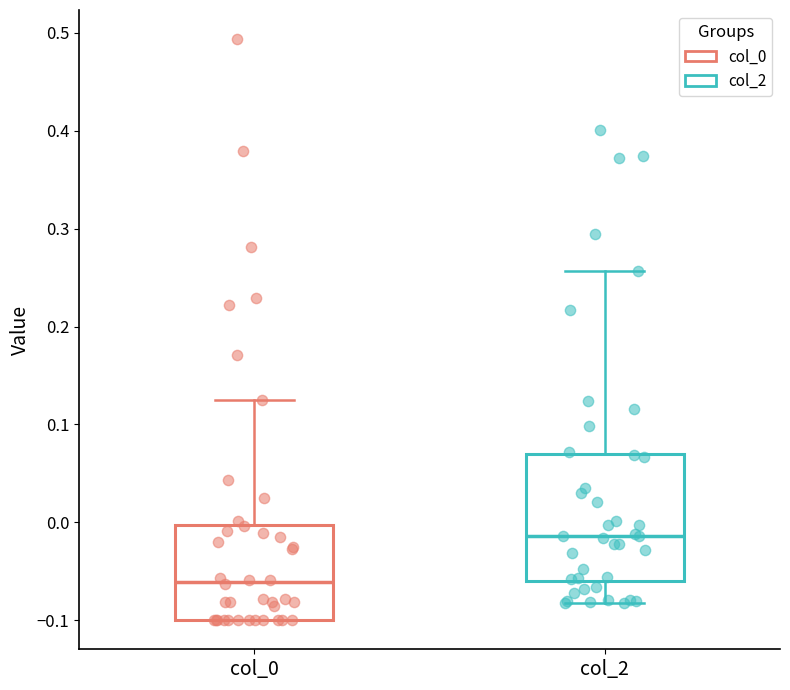

Where is the upper edge of the box for col_0 on the y-axis? The values are not printed on the chart, so give them approximately, as read against the axis.

0.00